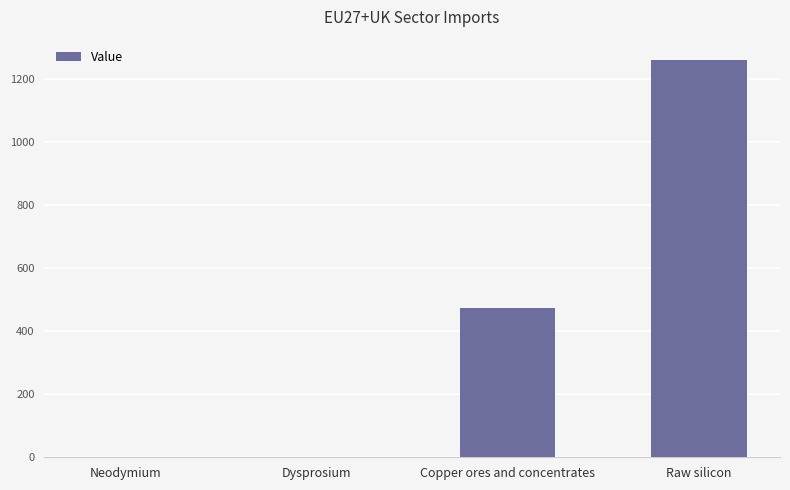

Which has a higher value, Copper ores and concentrates or Dysprosium?

Copper ores and concentrates